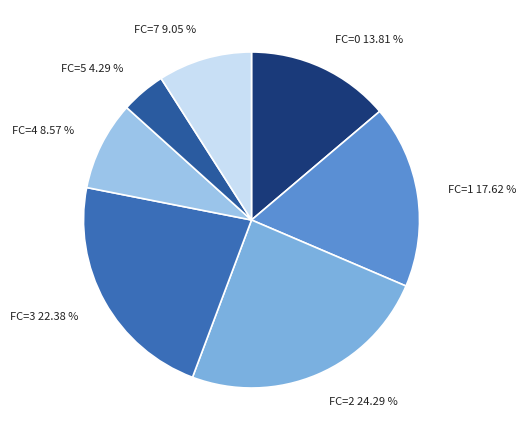

To the nearest percent, what is the difference between the largest and smallest slice percentages?

20%